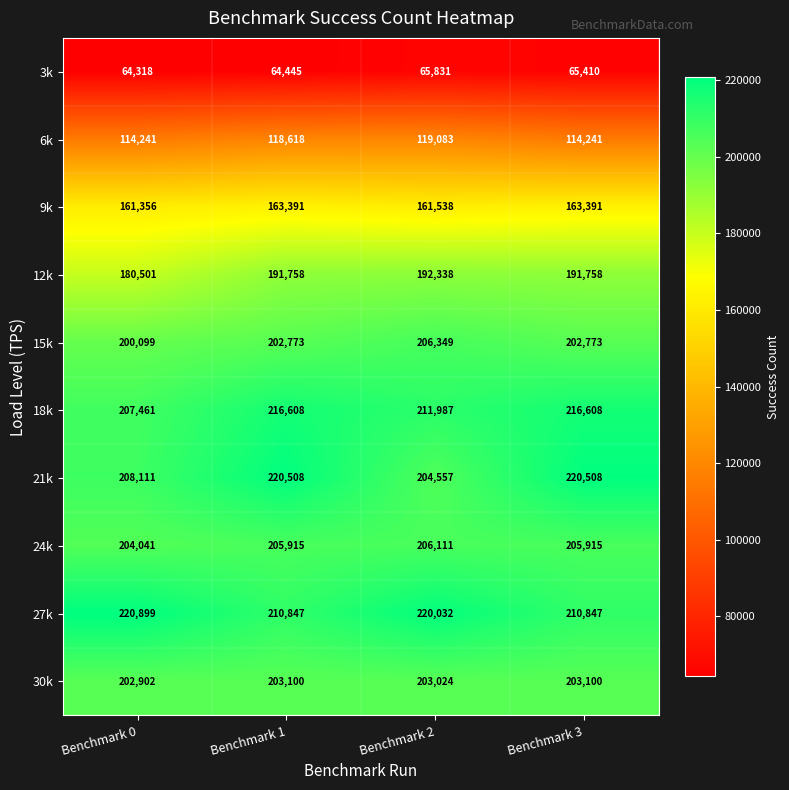

Which category has the lowest value in the 24k series?

Benchmark 0